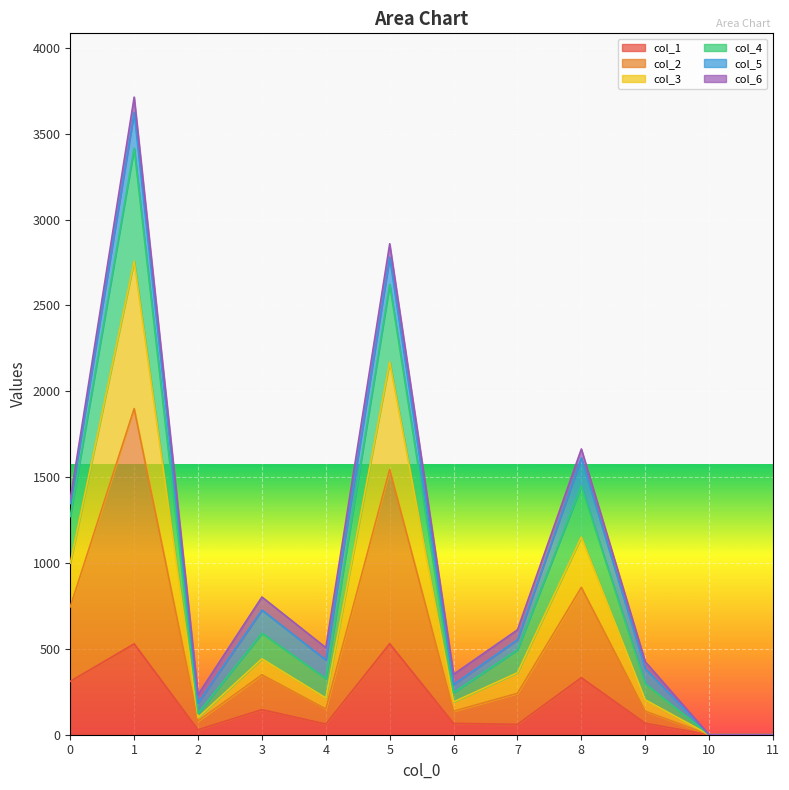

How many lines are shown in the chart?

6